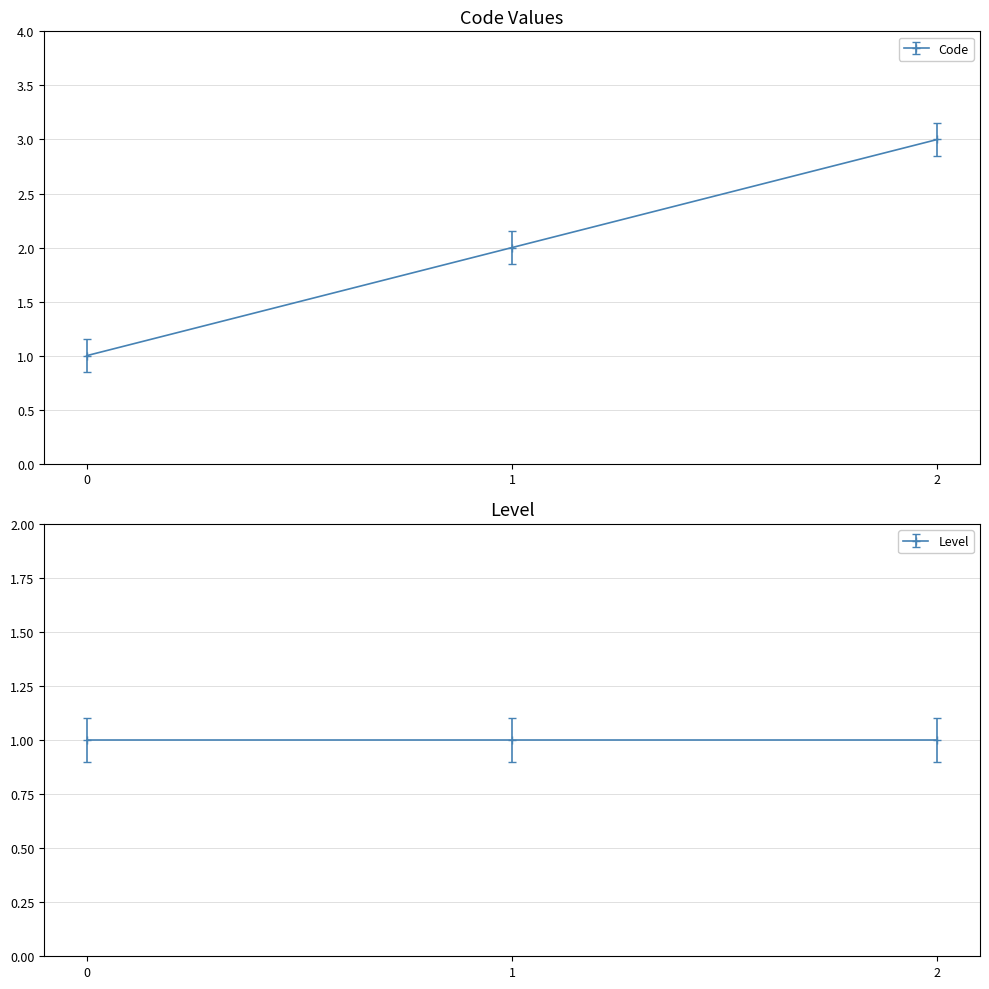

How many lines are shown in the chart?

1